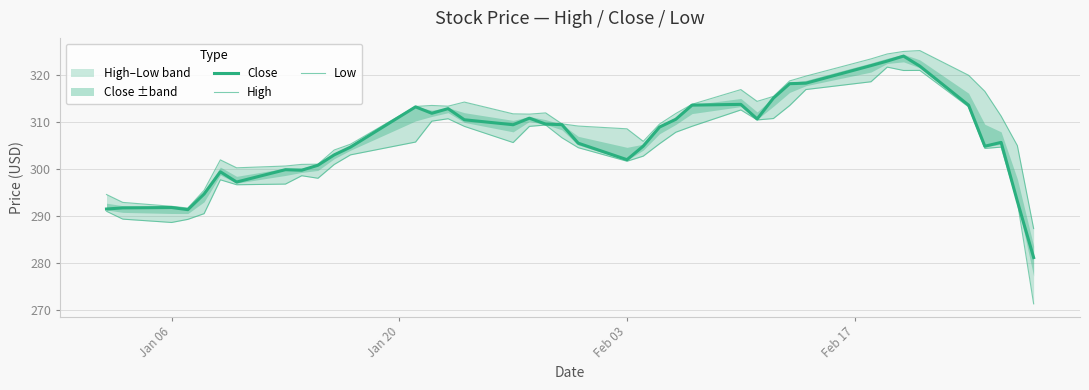

Is this an area chart (filled region under the line)?

No